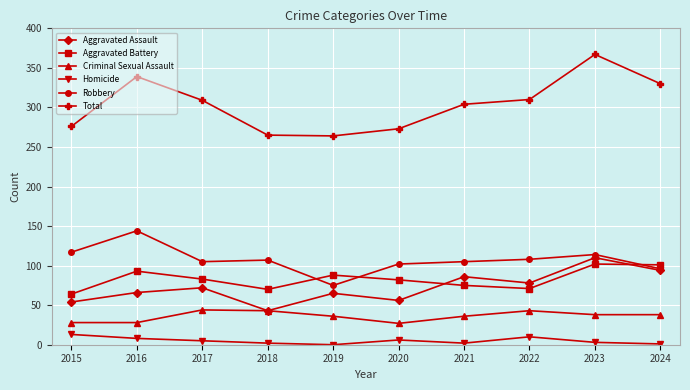

True or false: Aggravated Battery has a value of 47 at 2023.

False